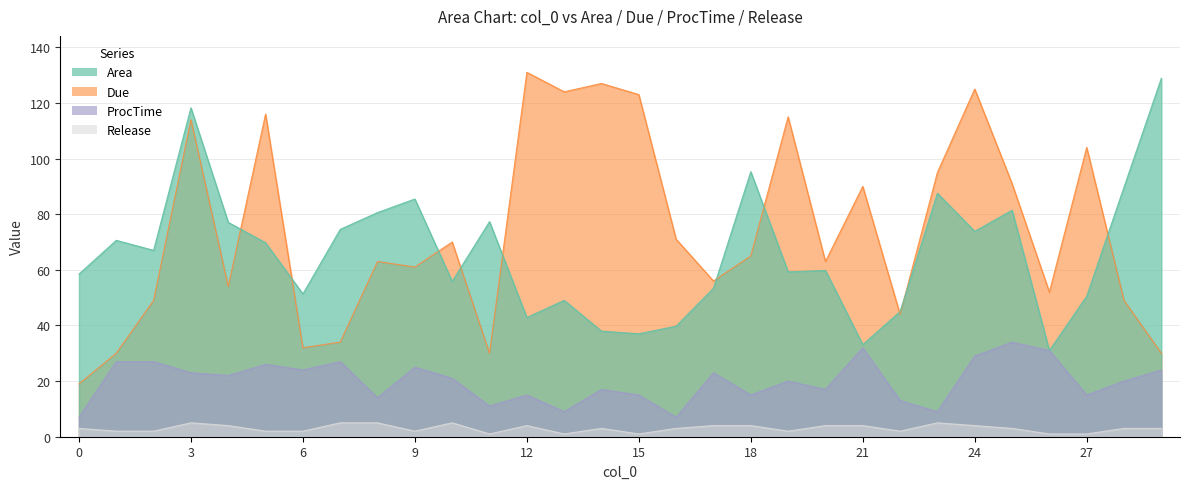

Is it true that Area equals 87.5 at 23?

True